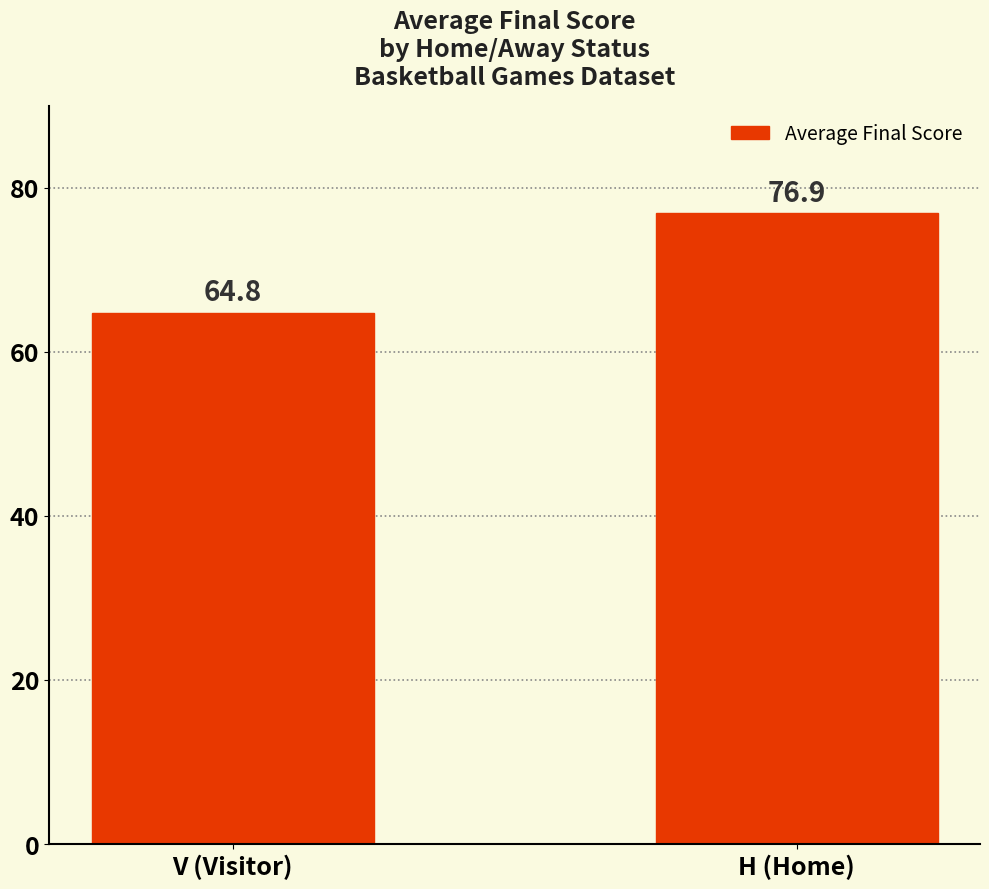

List the labels in order of value, smallest first.

V (Visitor), H (Home)